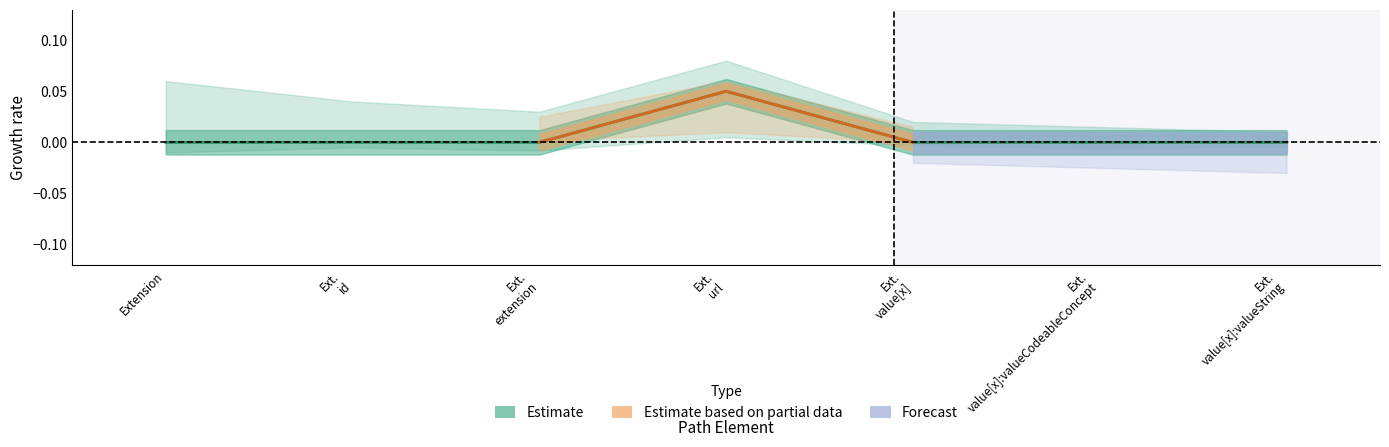

Count the number of categories in the chart.

7